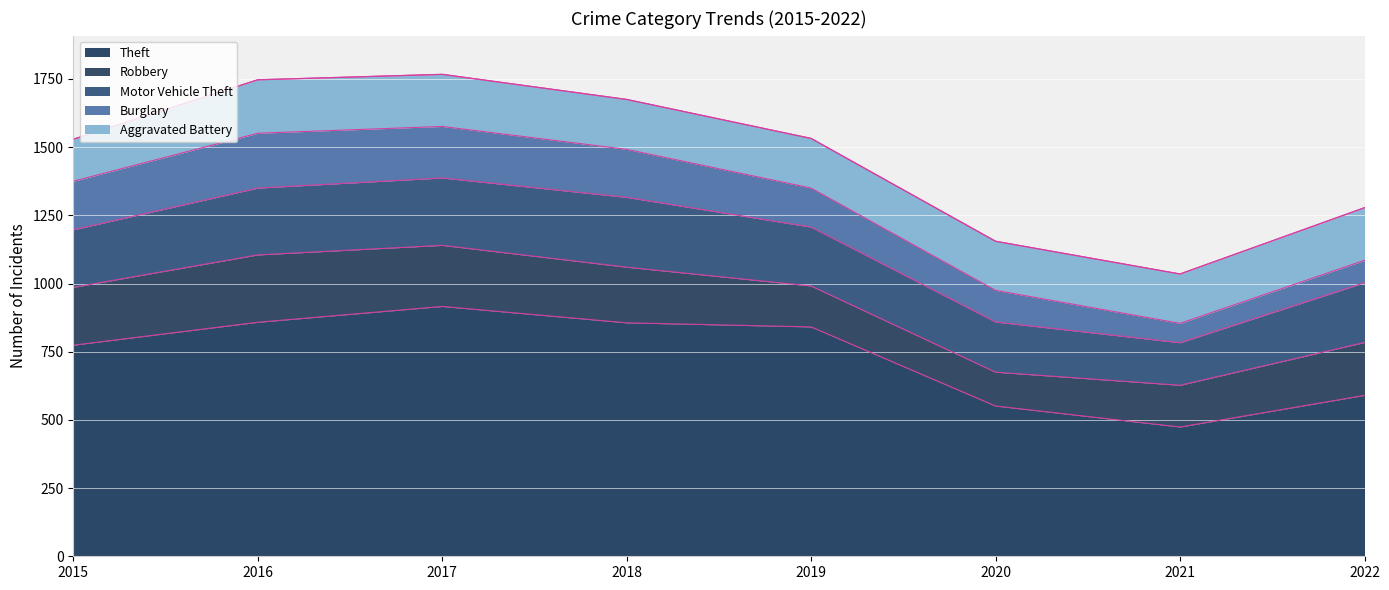

Is the value of Robbery at 2015 greater than the value of Aggravated Battery at 2019?

Yes